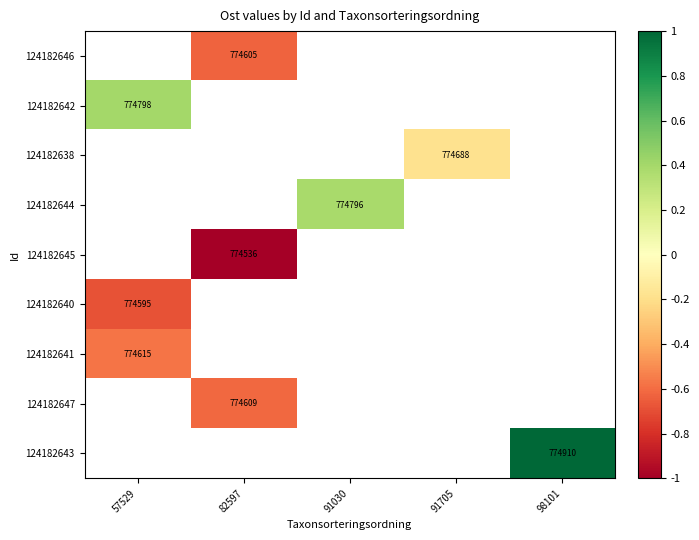

Between 82597 and 98101, which is larger?

98101